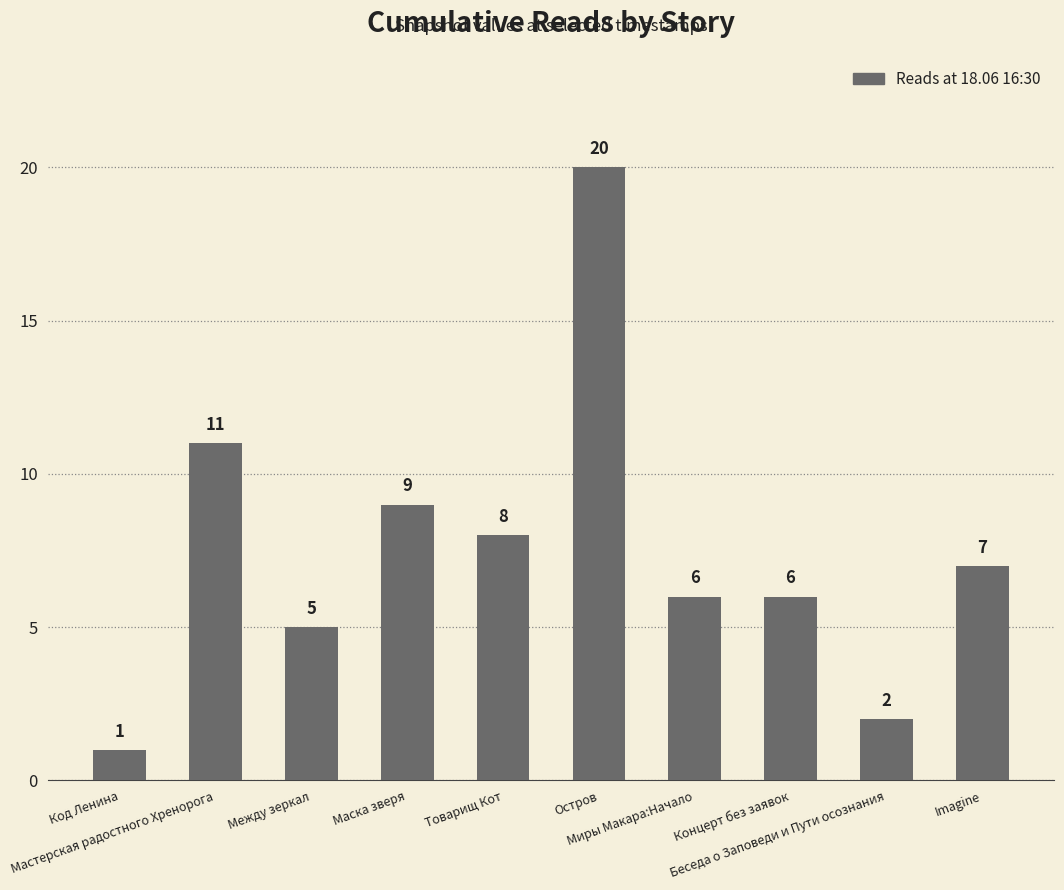

What is the minimum value shown in the chart?

1